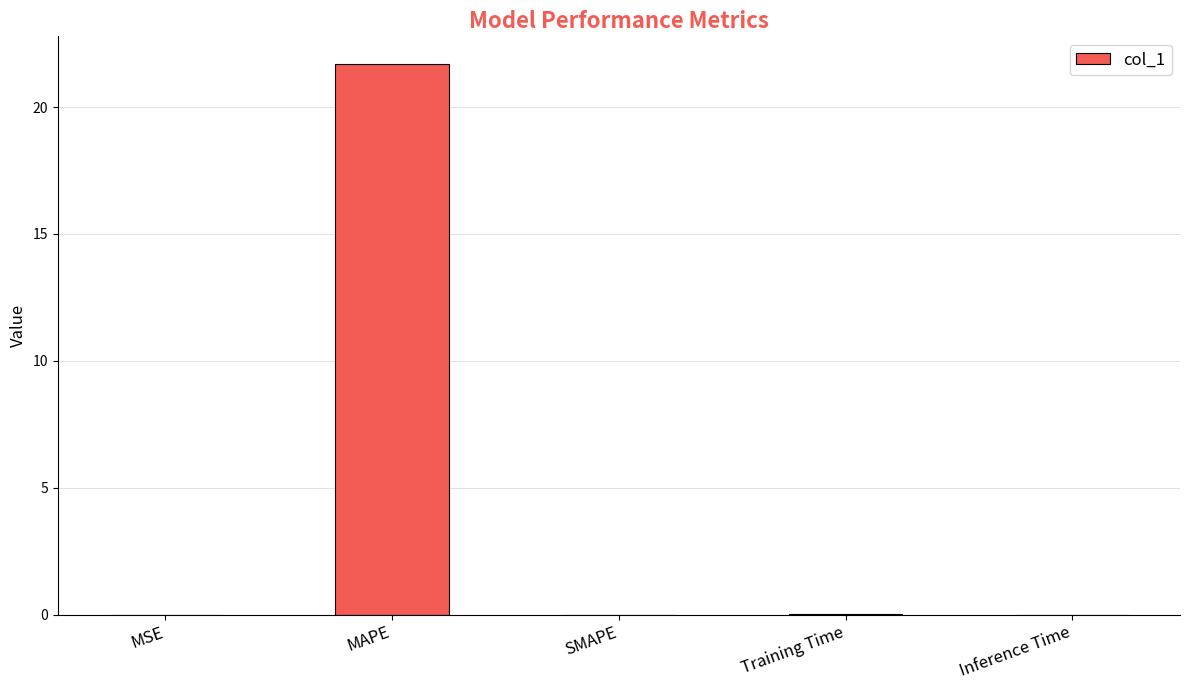

How many categories are shown in the chart?

5